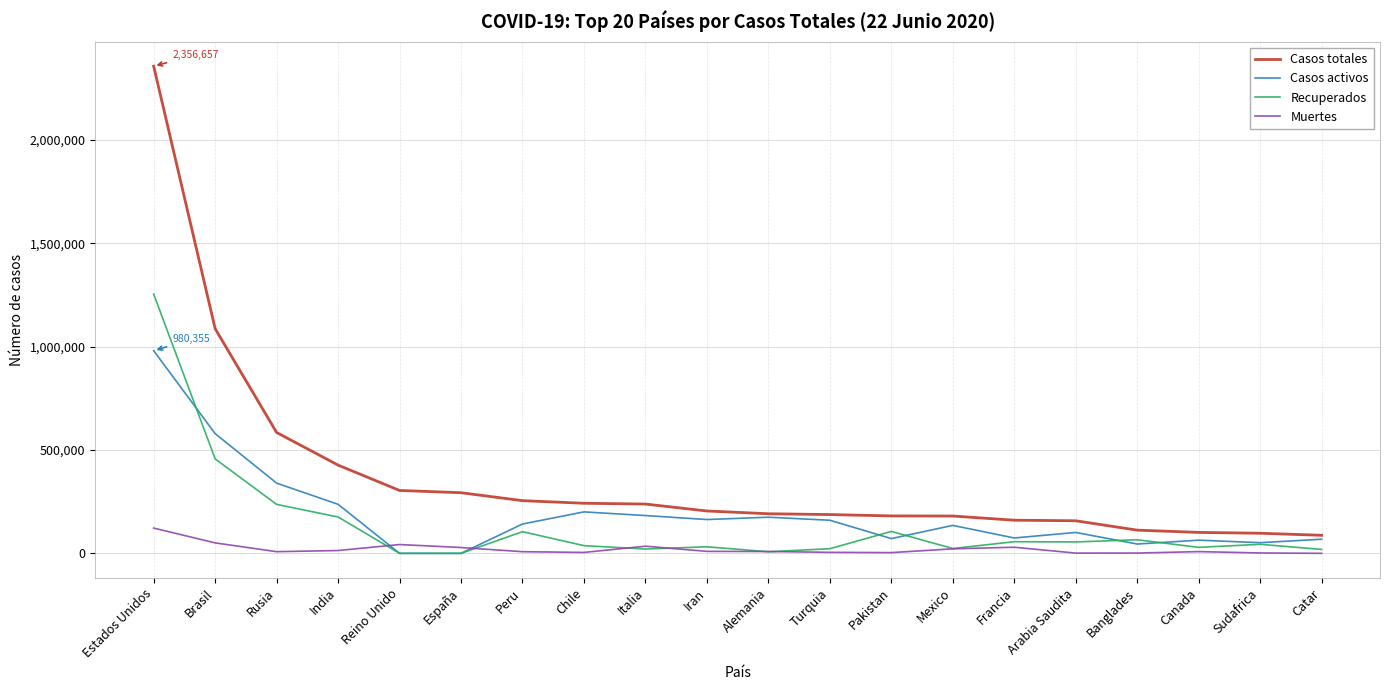

Which series has the largest total across all categories?

Casos totales